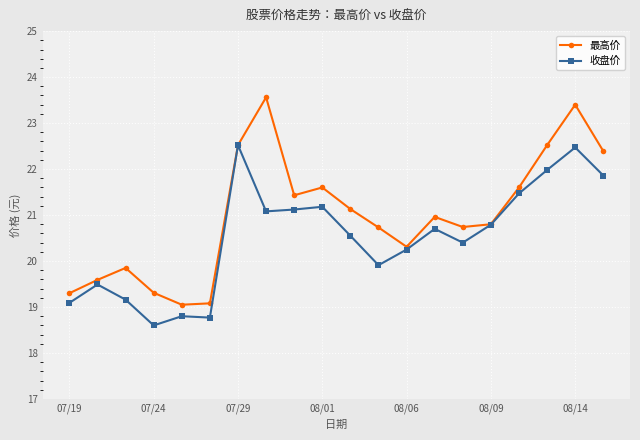

Which series has the largest range (max minus min)?

最高价